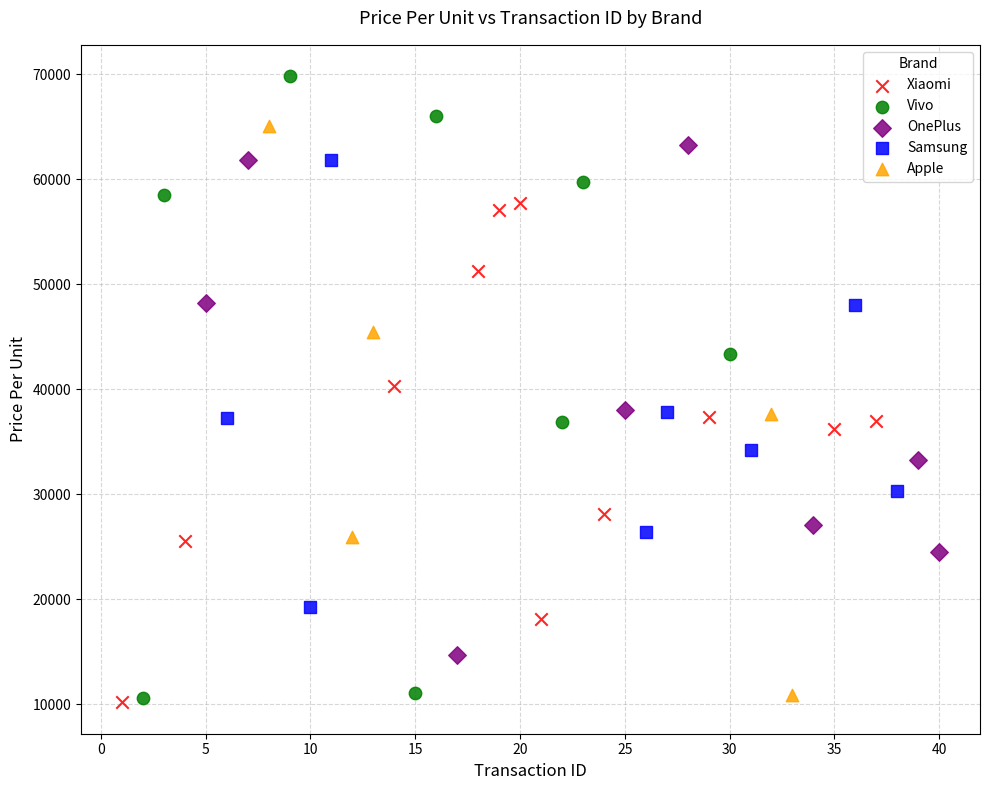

Which series has the largest Y range (max minus min)?

Vivo